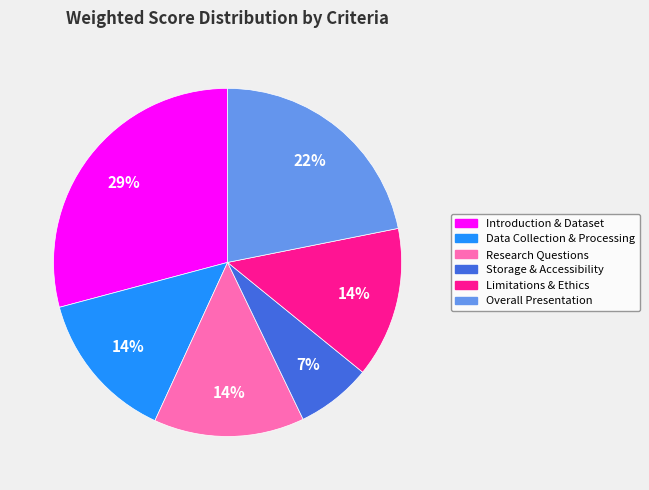

Does any single category account for the majority?

No